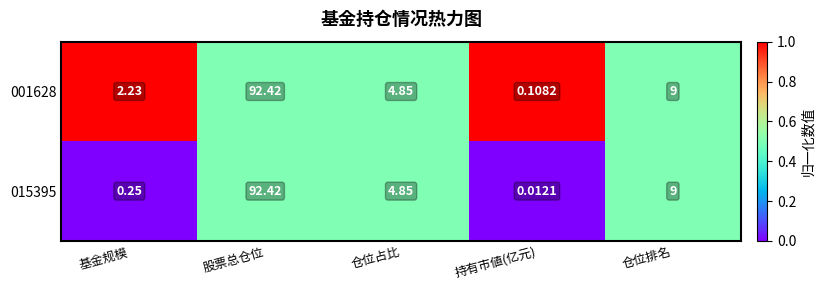

Where does the 001628 series first go above 4?

股票总仓位